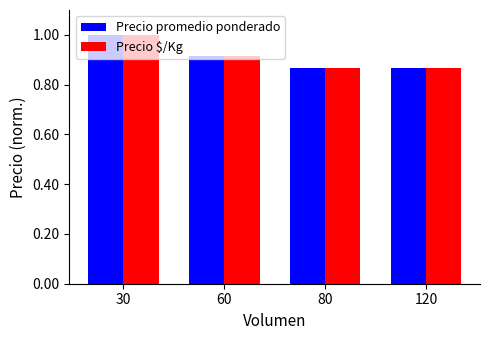

What is the value of the Precio $/Kg bar at the 1st from the left?

1.0